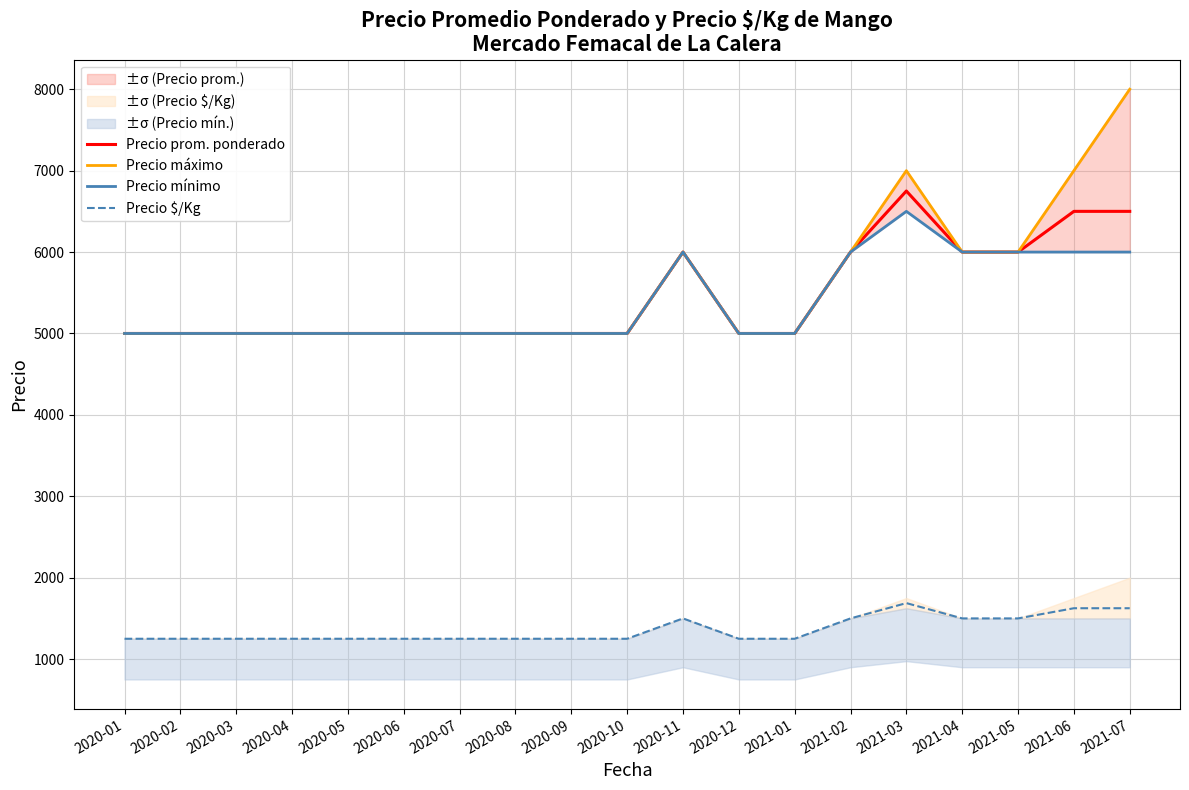

At 2020-11, list the series in order from largest to smallest.

Precio prom. ponderado, Precio máximo, Precio mínimo, Precio $/Kg